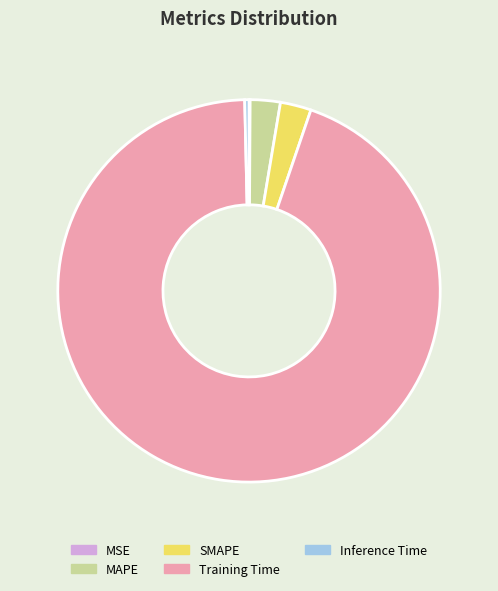

Which has a higher value, SMAPE or Inference Time?

SMAPE